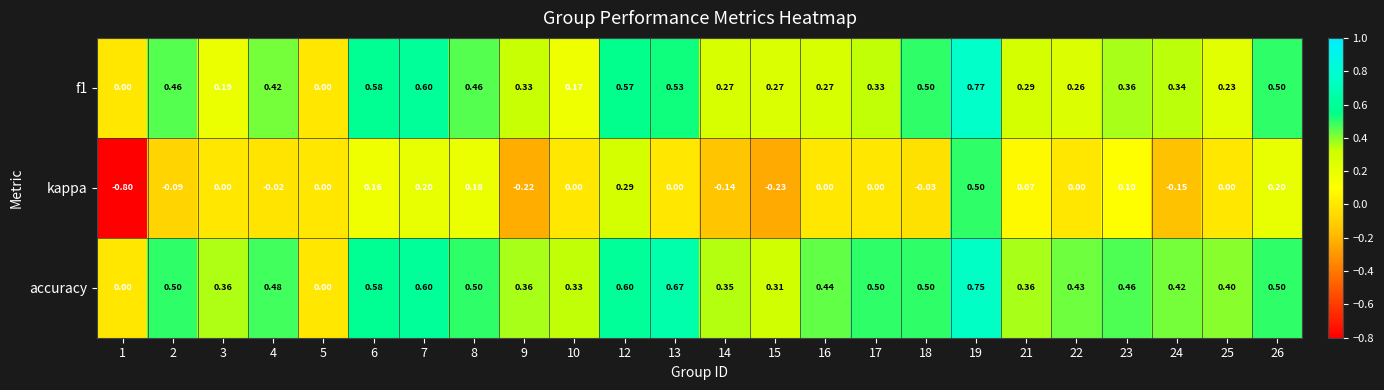

Which series has the widest spread of values?

kappa